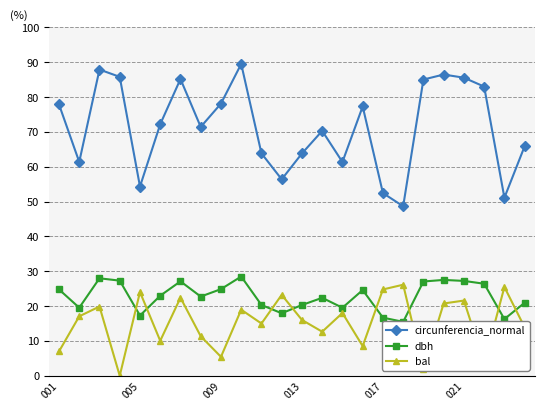

What is the highest value of the dbh series?

28.5